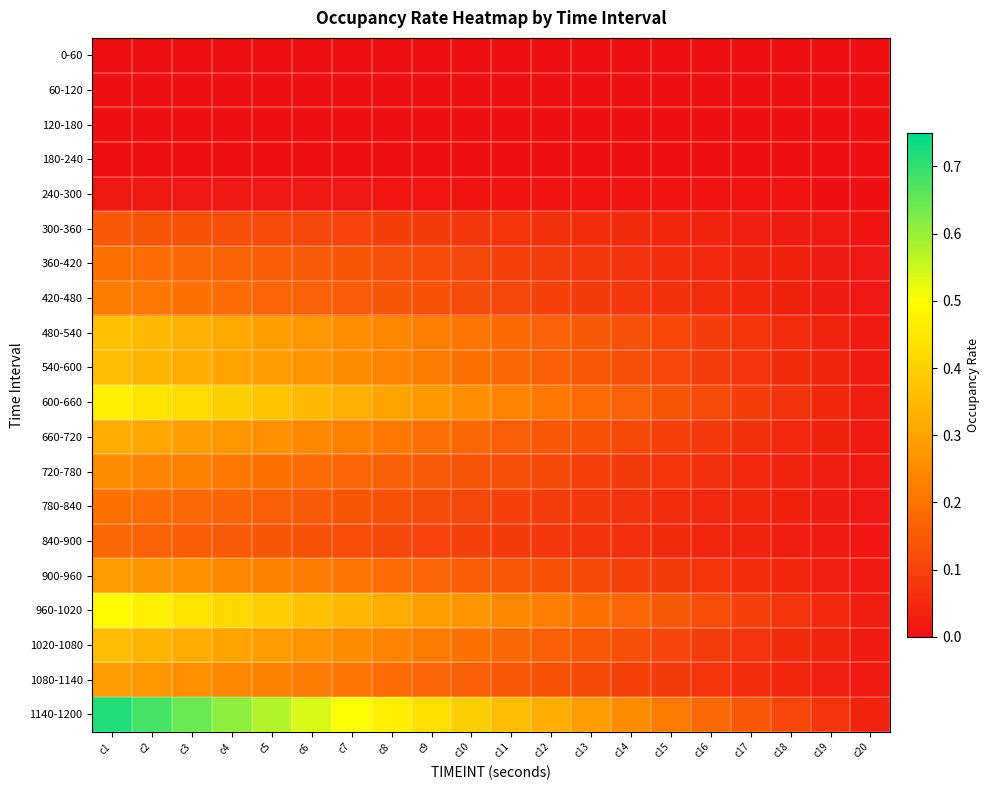

Which label corresponds to the largest value in the chart?

c1